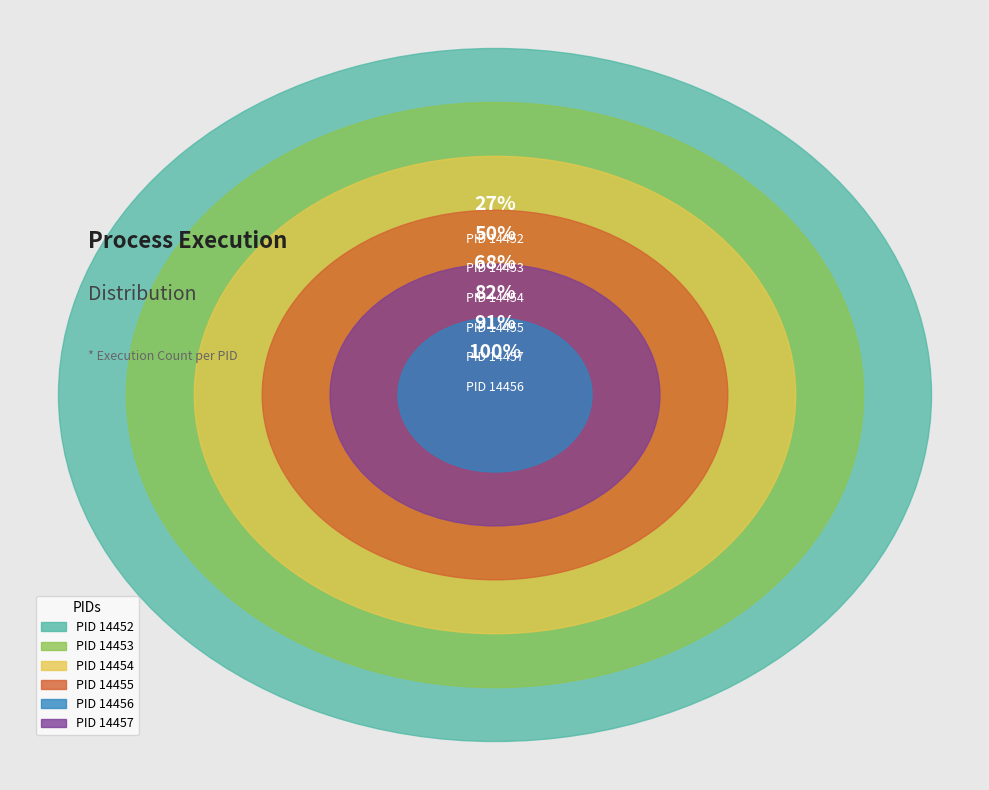

What percentage is the 14457 slice, to the nearest percent?

9%